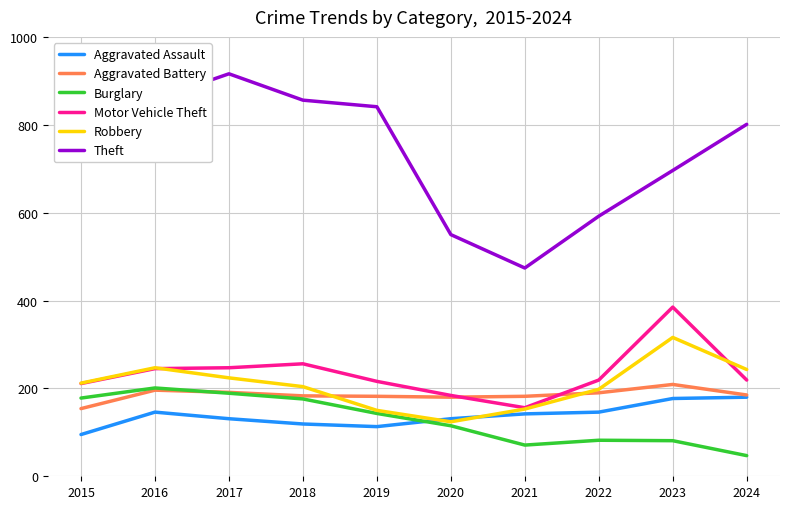

How many times do Aggravated Assault and Robbery cross each other?

2